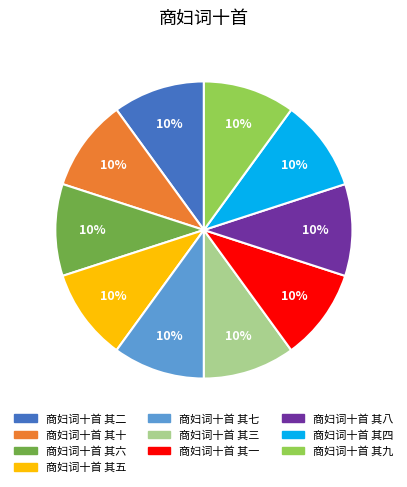

Do 商妇词十首 其十 and 商妇词十首 其九 together represent more than half of the pie?

No